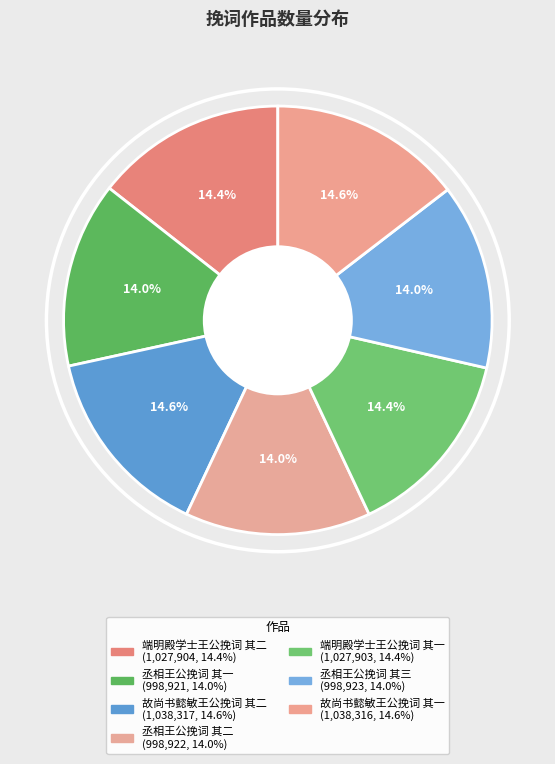

How many segments does this pie chart have?

7